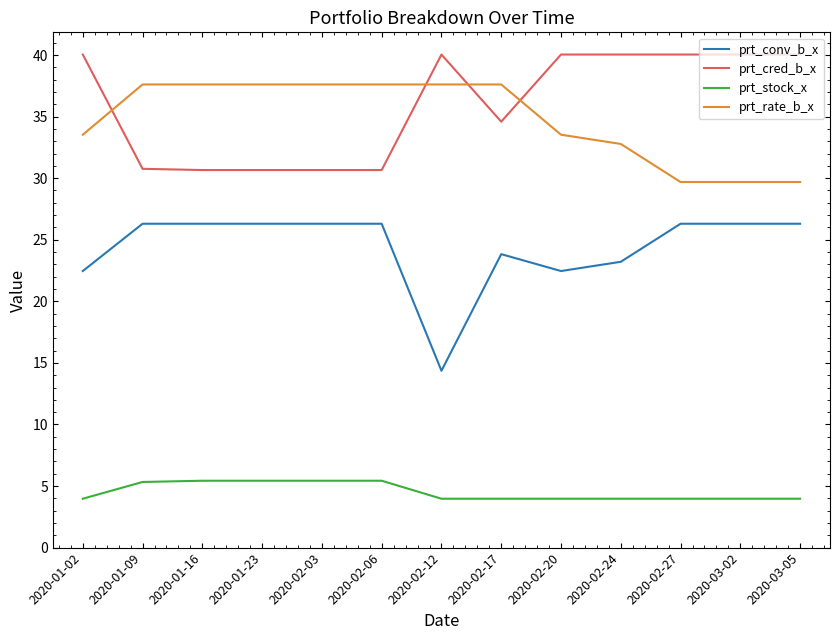

What is the maximum value for prt_stock_x?

5.4